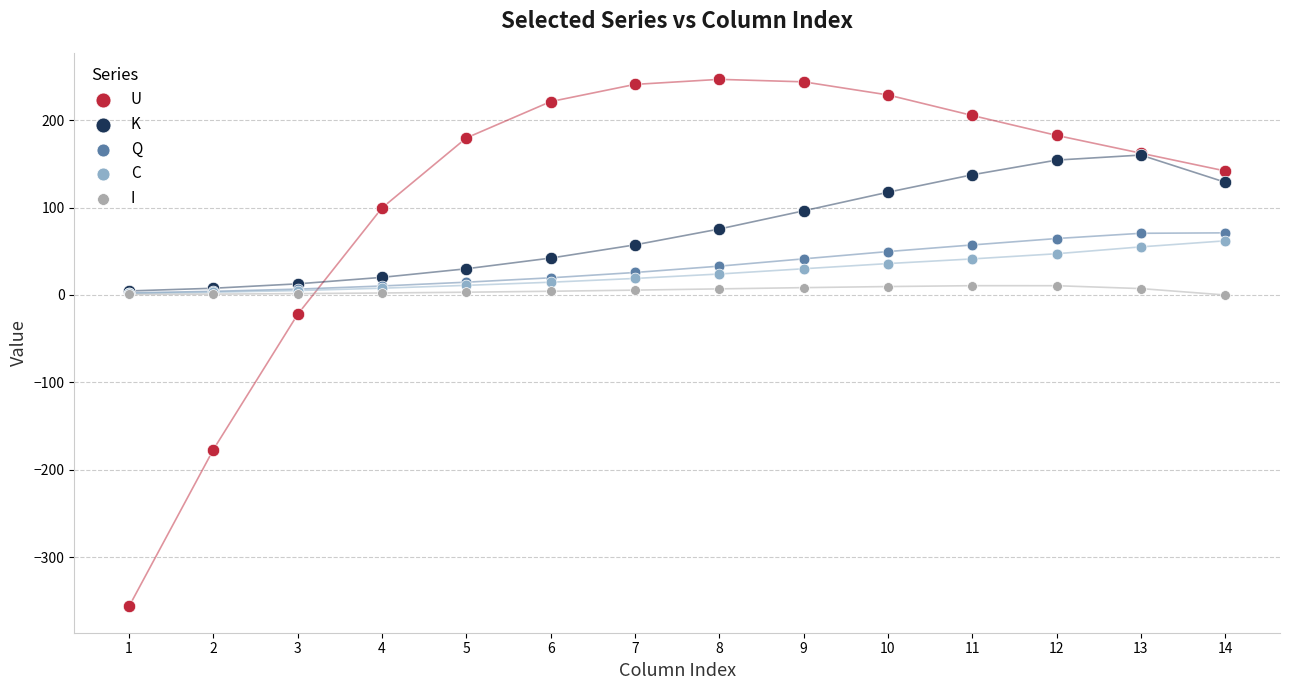

In the U series, what Y value is closest to -54?

-22.1